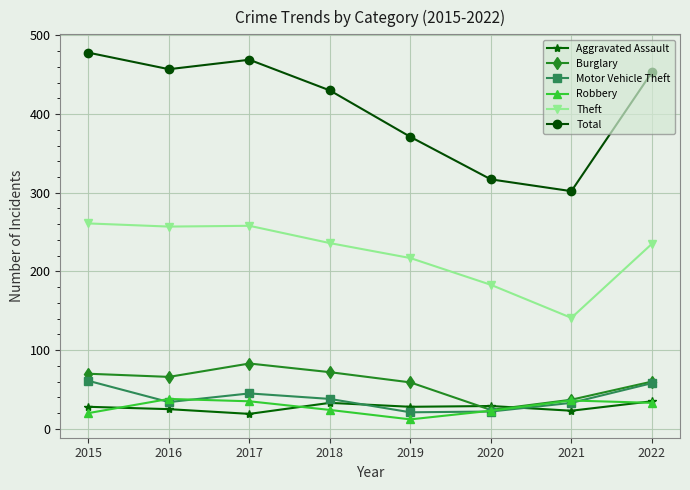

What is the total value across all series at 2022?

874